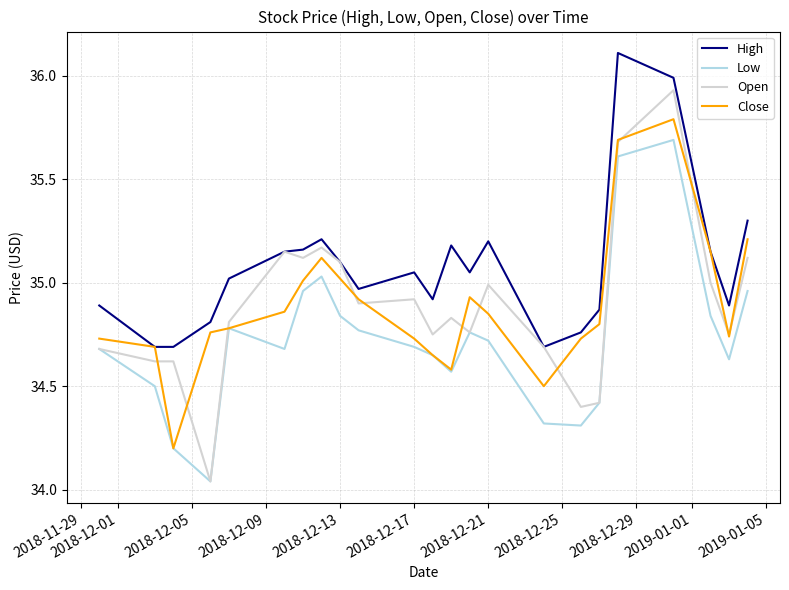

What is the sum of all Open values?

802.4